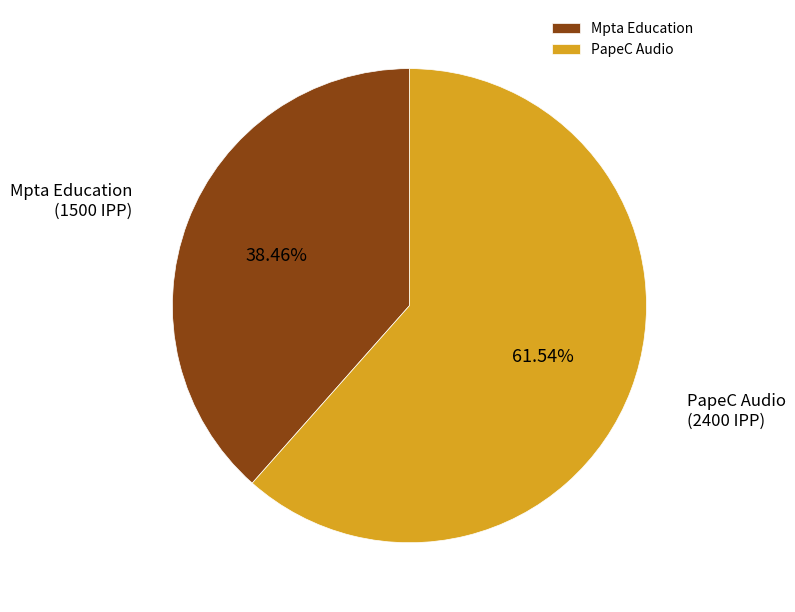

What percentage is the Mpta Education slice, to the nearest percent?

38%